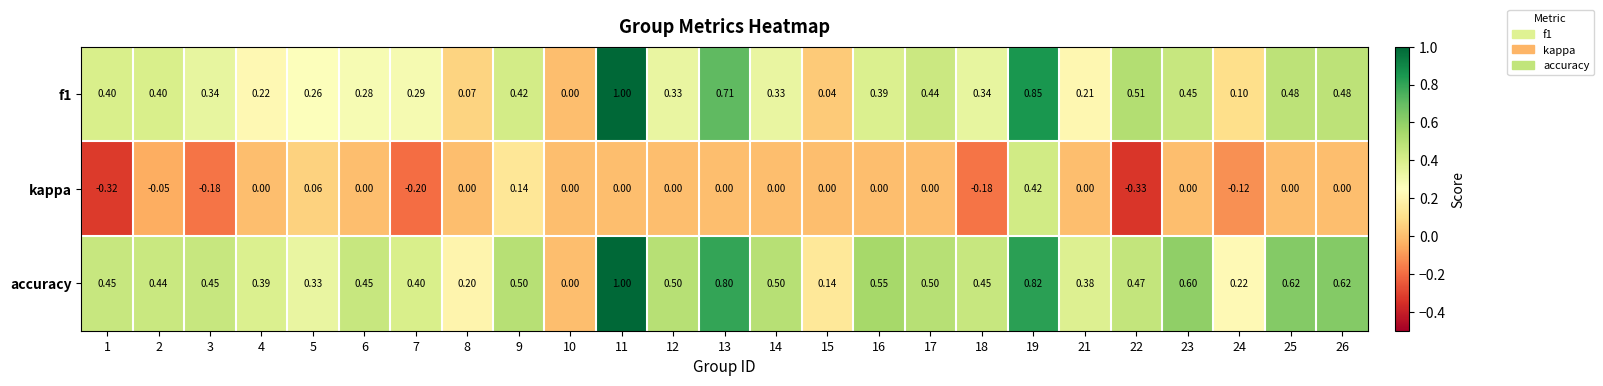

Which series changed the most between 5 and 24?

kappa